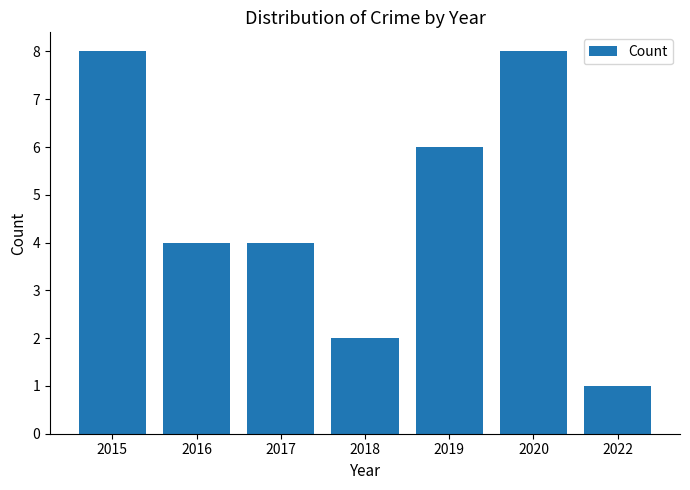

What is the change in value from 2018 to 2020?

+6